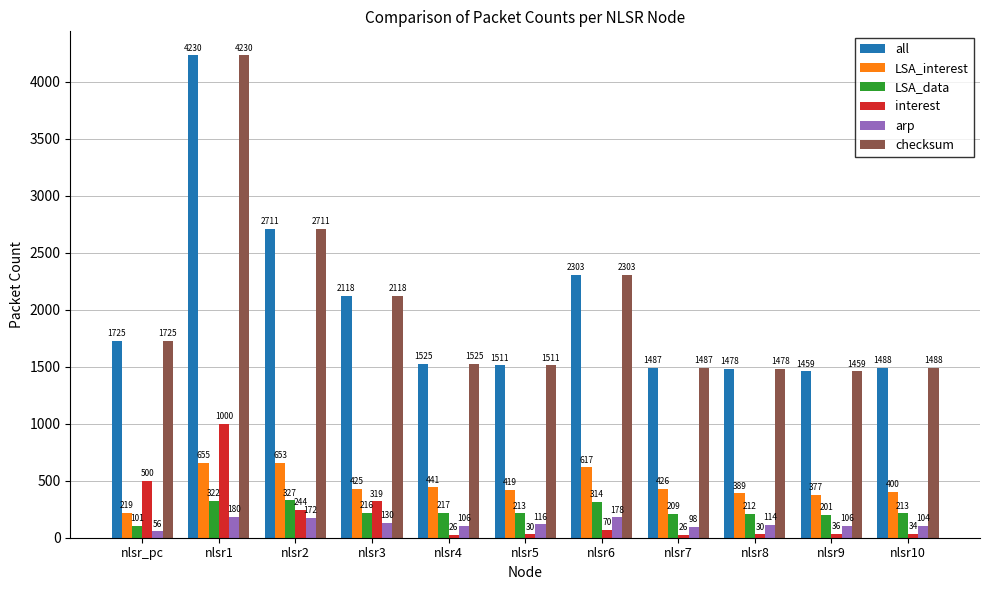

What is the difference between the maximum and minimum values in the LSA_data series?

226